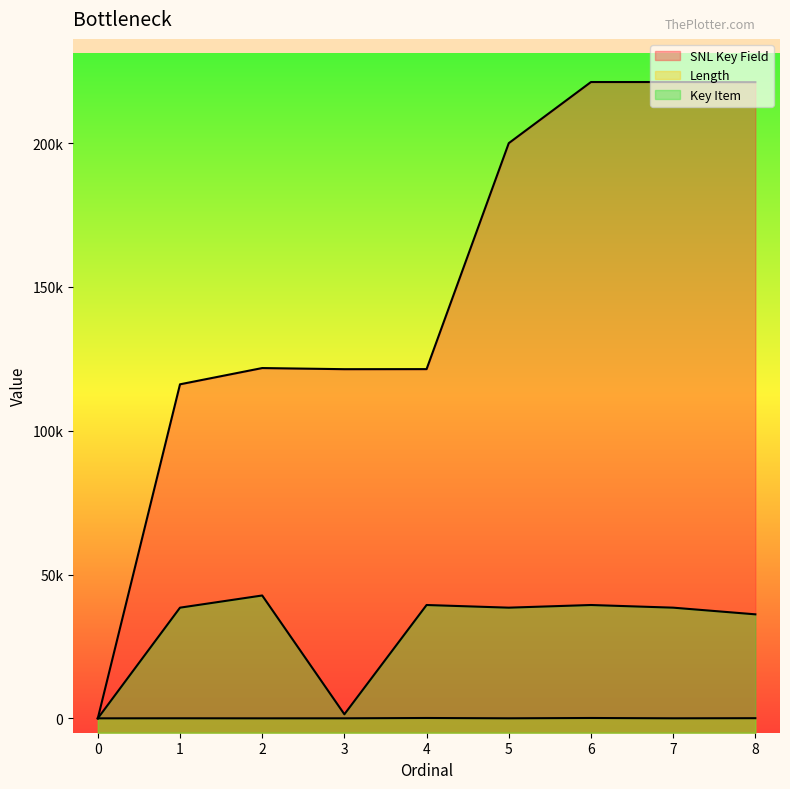

How many interior local peaks does the SNL Key Field series have?

2